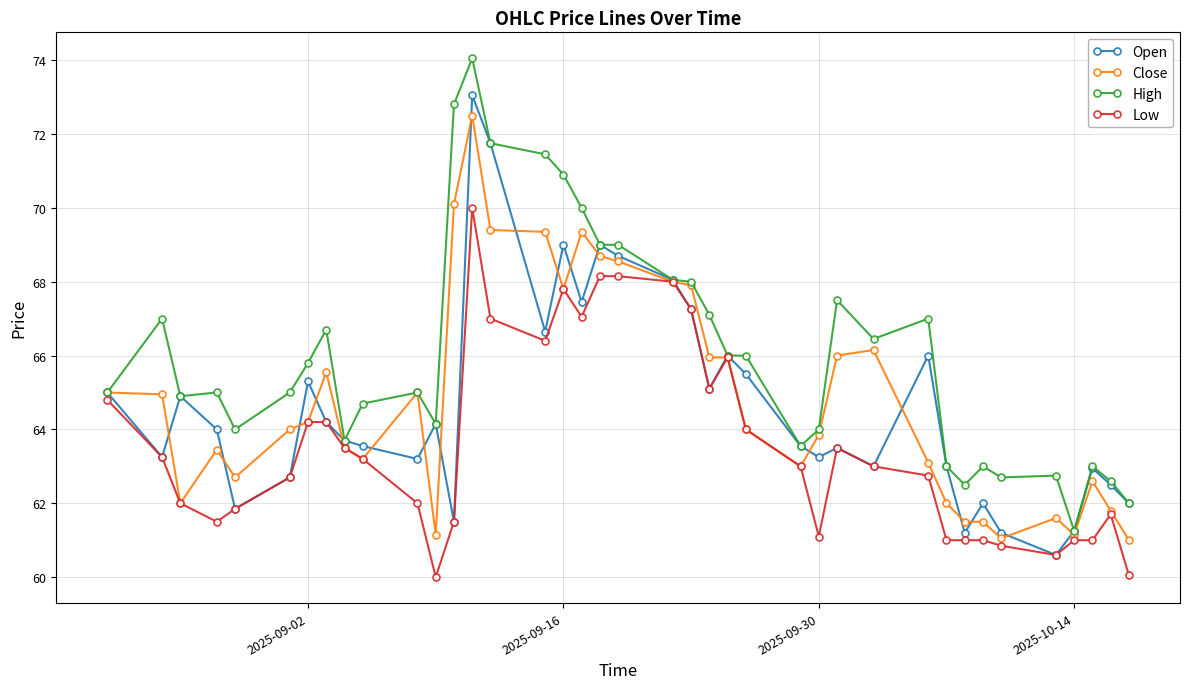

True or false: Close has more than 1 interior local peaks.

True